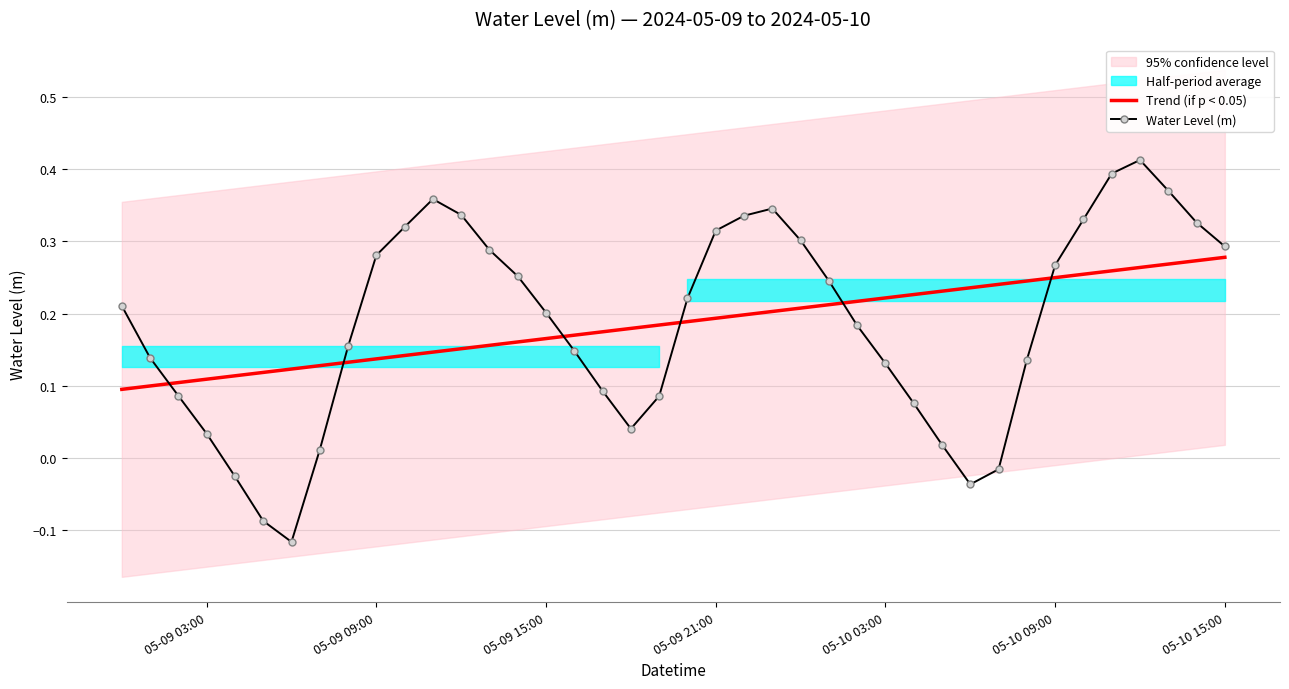

Reading left to right, transcribe all the data shown in this chart.

Trend (if p < 0.05): 0.1	0.1	0.1	0.1	0.1	0.1	0.1	0.1	0.1	0.1	0.1	0.1	0.2	0.2	0.2	0.2	0.2	0.2	0.2	0.2	0.2	0.2	0.2	0.2	0.2	0.2	0.2	0.2	0.2	0.2	0.2	0.2	0.2	0.2	0.3	0.3	0.3	0.3	0.3	0.3
Water Level (m): 0.2	0.1	0.1	0.0	-0.0	-0.1	-0.1	0.0	0.2	0.3	0.3	0.4	0.3	0.3	0.3	0.2	0.1	0.1	0.0	0.1	0.2	0.3	0.3	0.3	0.3	0.2	0.2	0.1	0.1	0.0	-0.0	-0.0	0.1	0.3	0.3	0.4	0.4	0.4	0.3	0.3